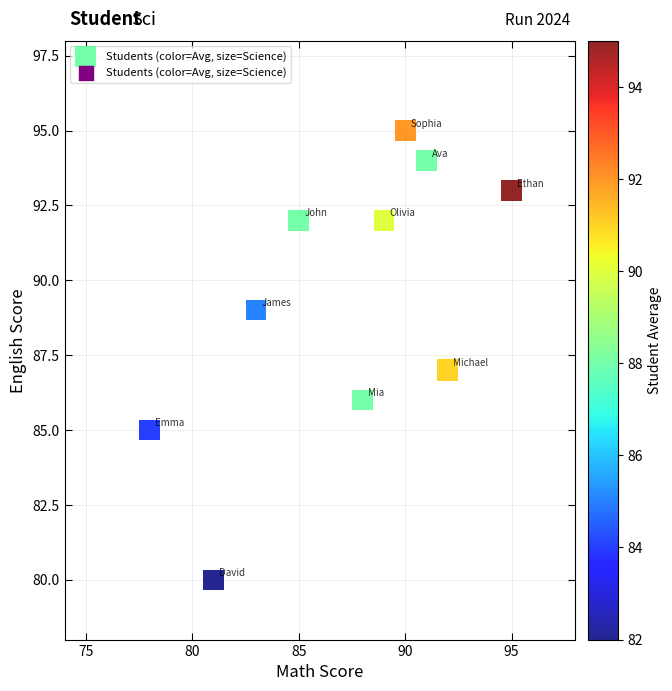

What is the range of X values (max minus min)?

17